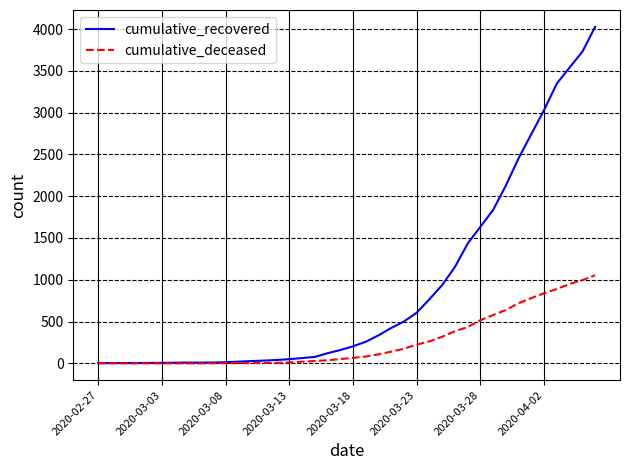

Rank the series by their maximum value, from highest to lowest.

cumulative_recovered, cumulative_deceased